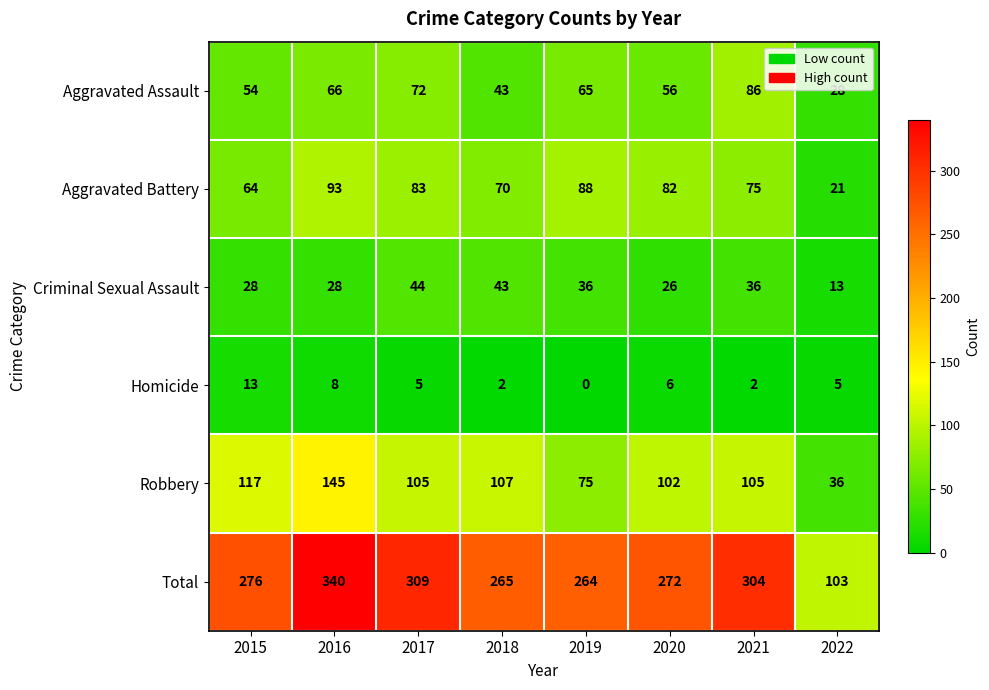

What is the spread (max minus min) of values at 2017?

304